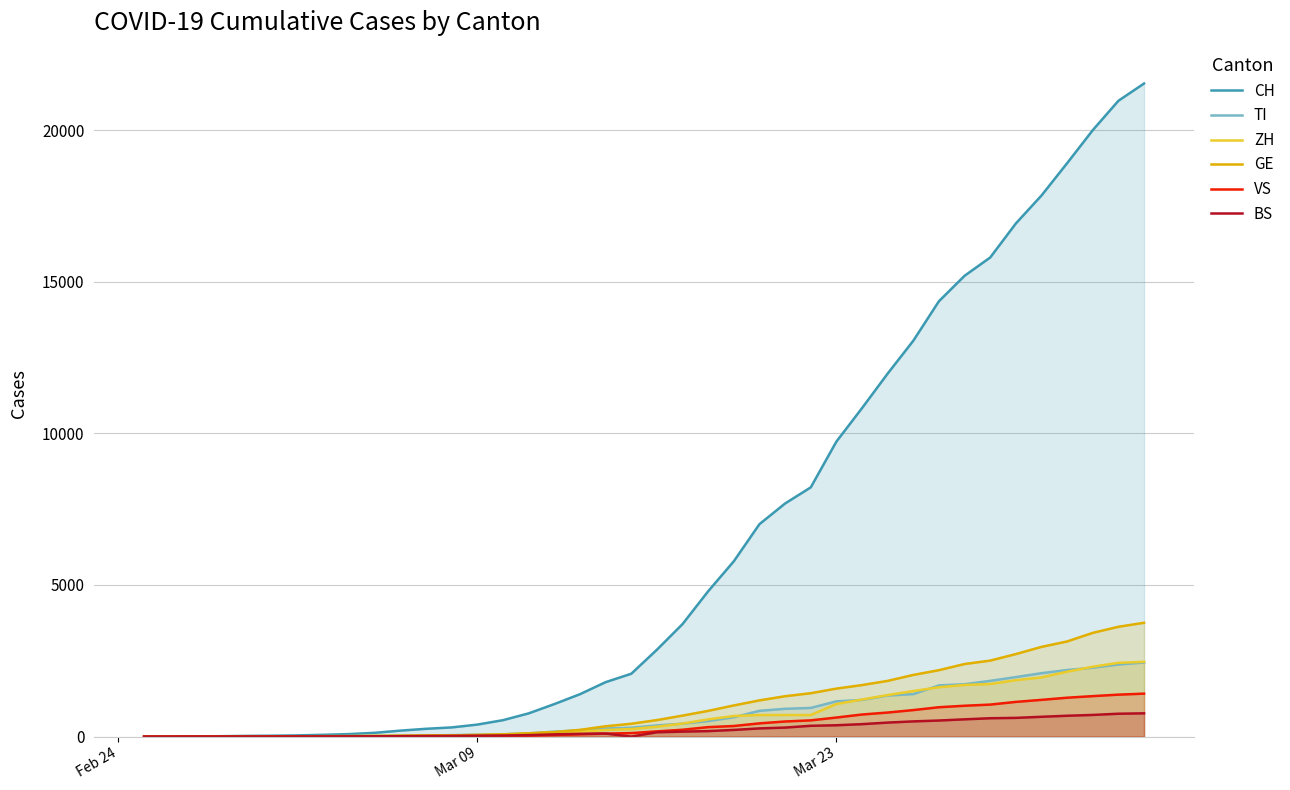

True or false: CH and TI cross at least once.

False